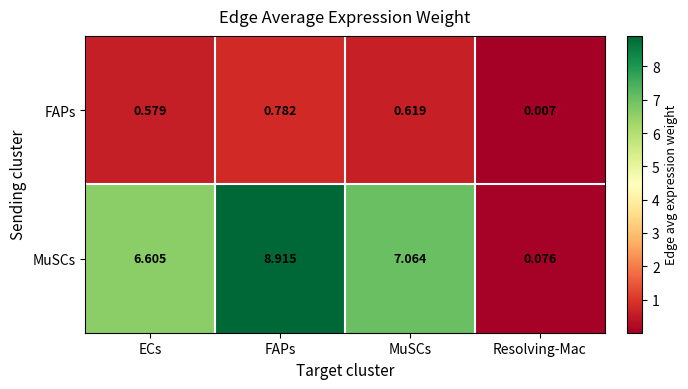

Which label corresponds to the largest value in the chart?

FAPs